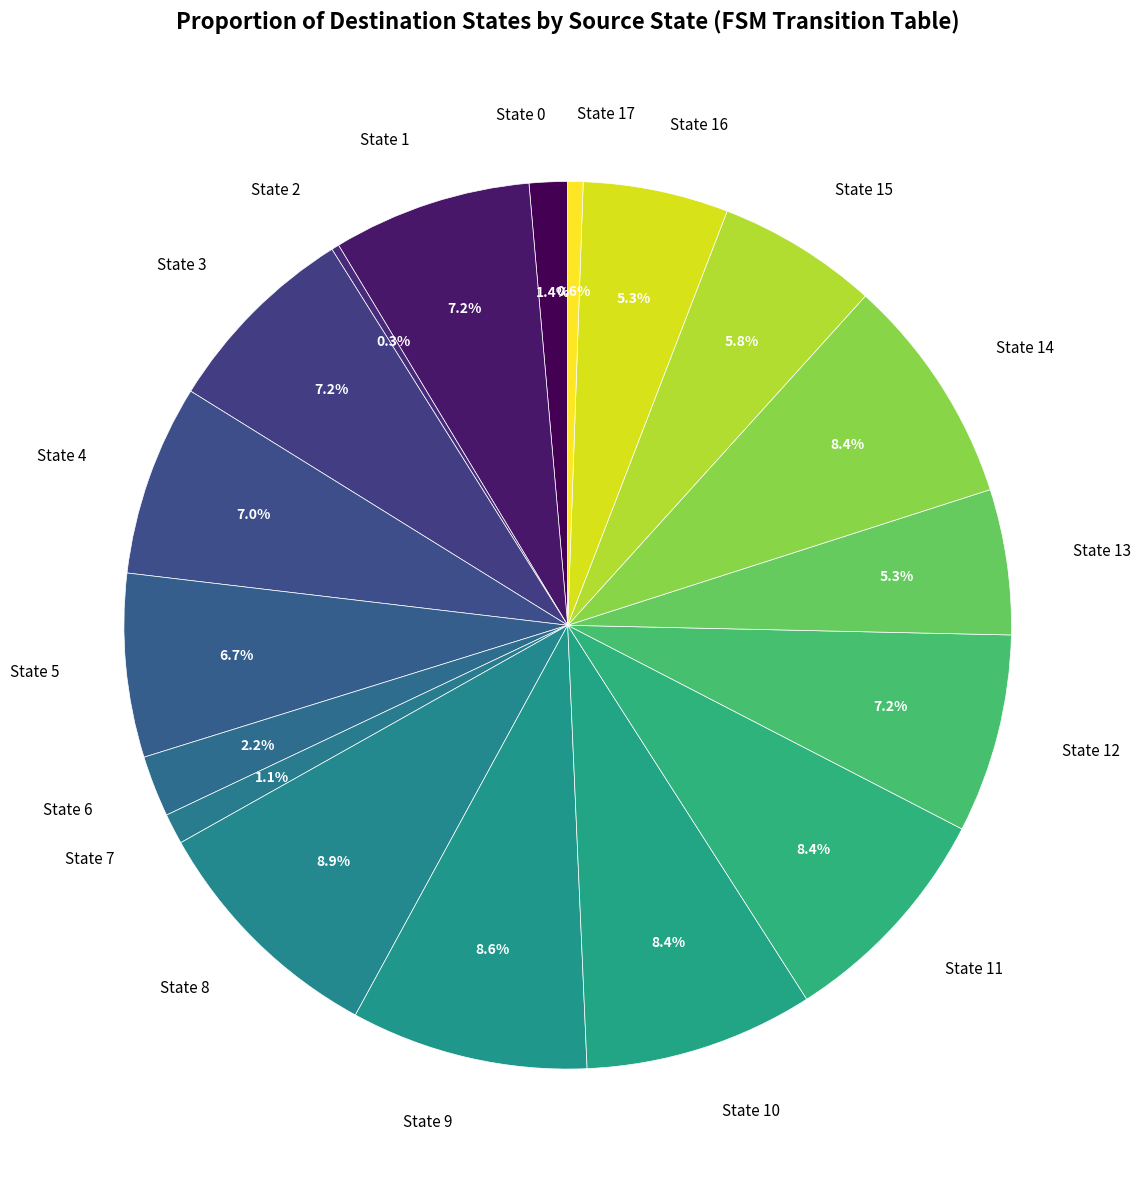

Is the sum of State 12 and State 11 greater than half?

No